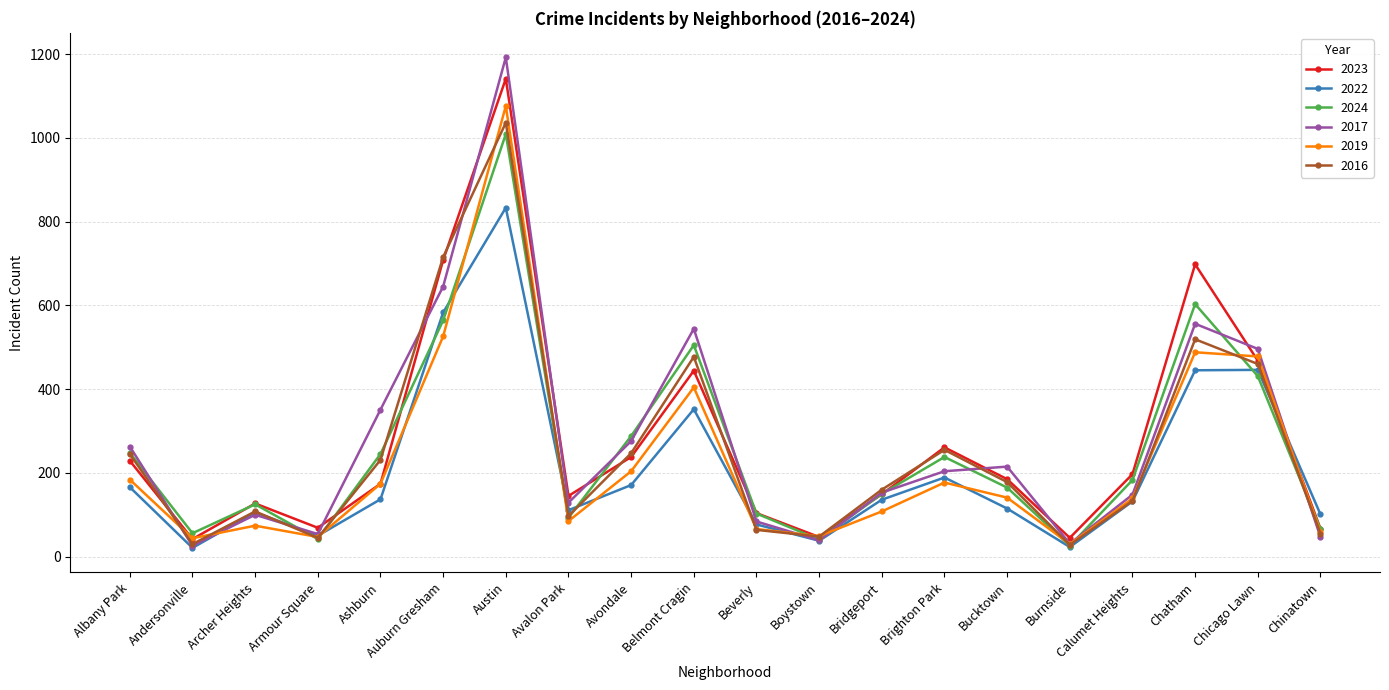

Which series changed the most between Andersonville and Bucktown?

2017